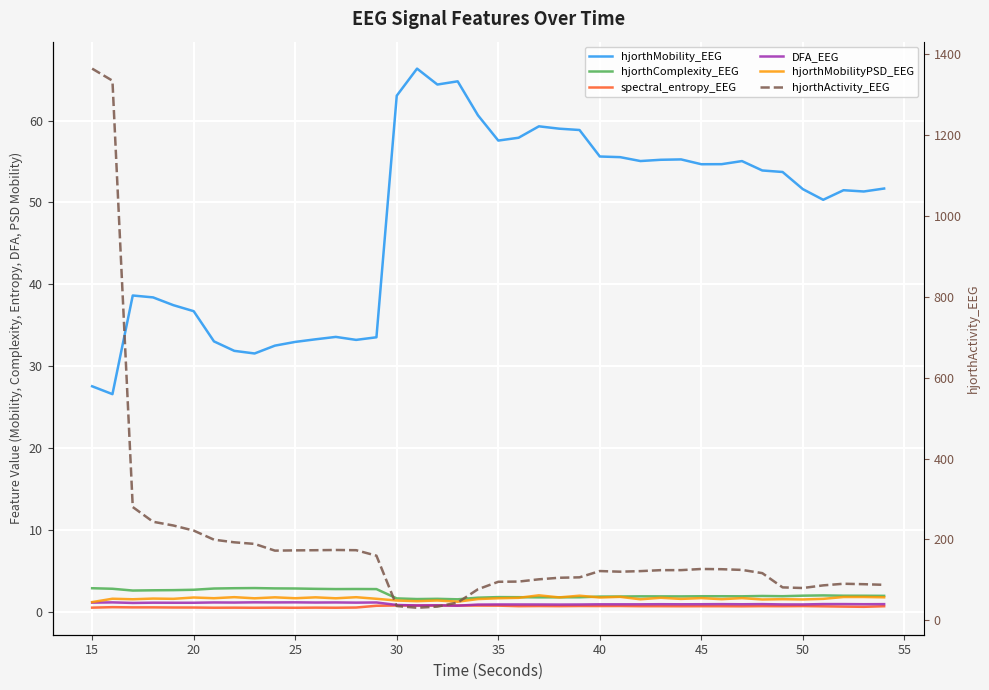

Which category has the highest value in the DFA_EEG series?

50